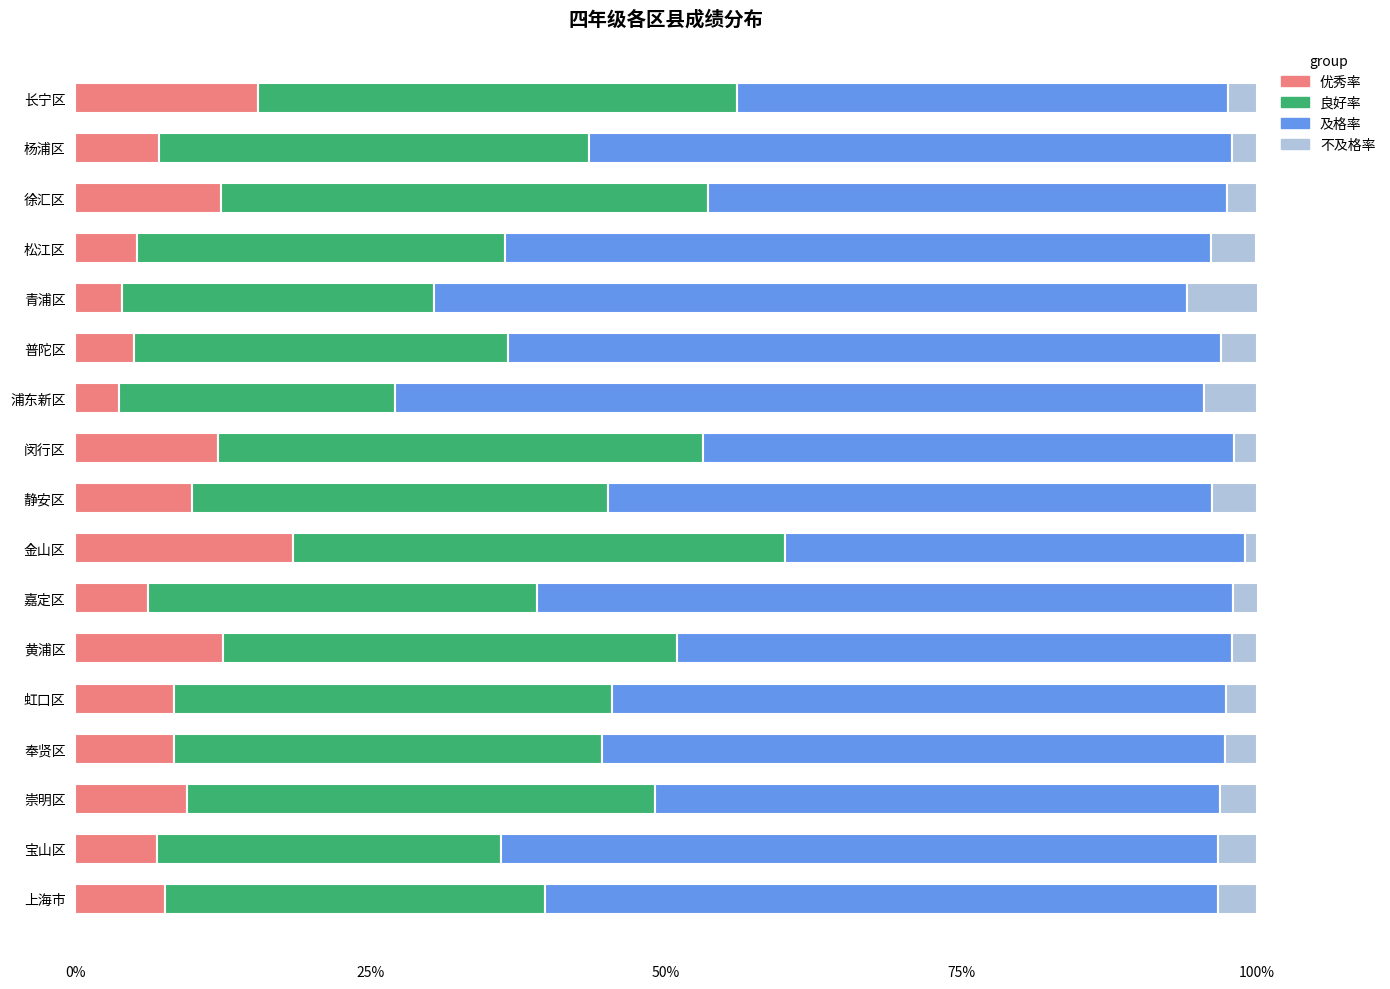

What is the lowest value of the 优秀率 series?

3.7